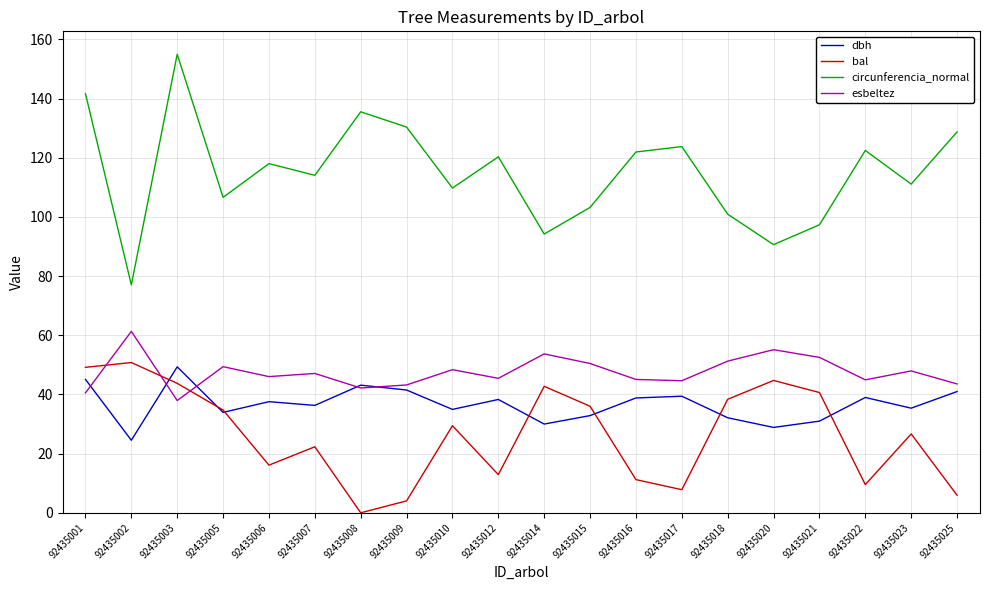

Between 92435002 and 92435010, which series saw the biggest shift?

circunferencia_normal